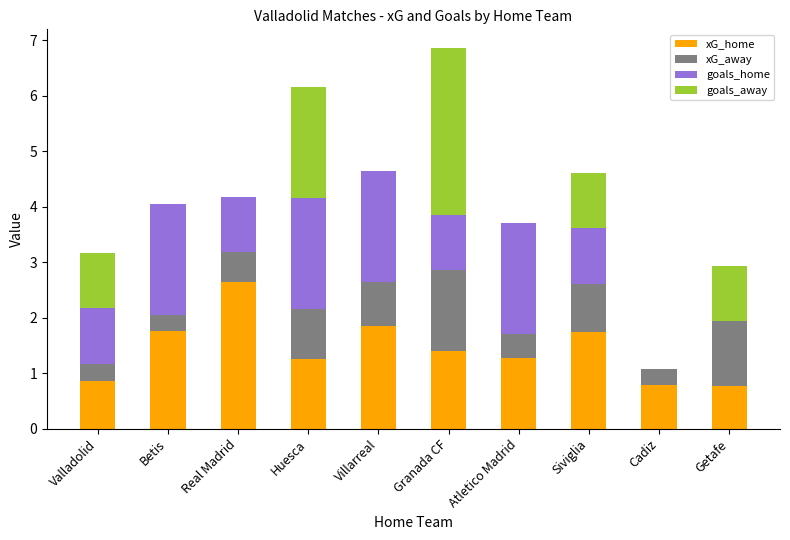

What is the total value across all series at Real Madrid?

4.2